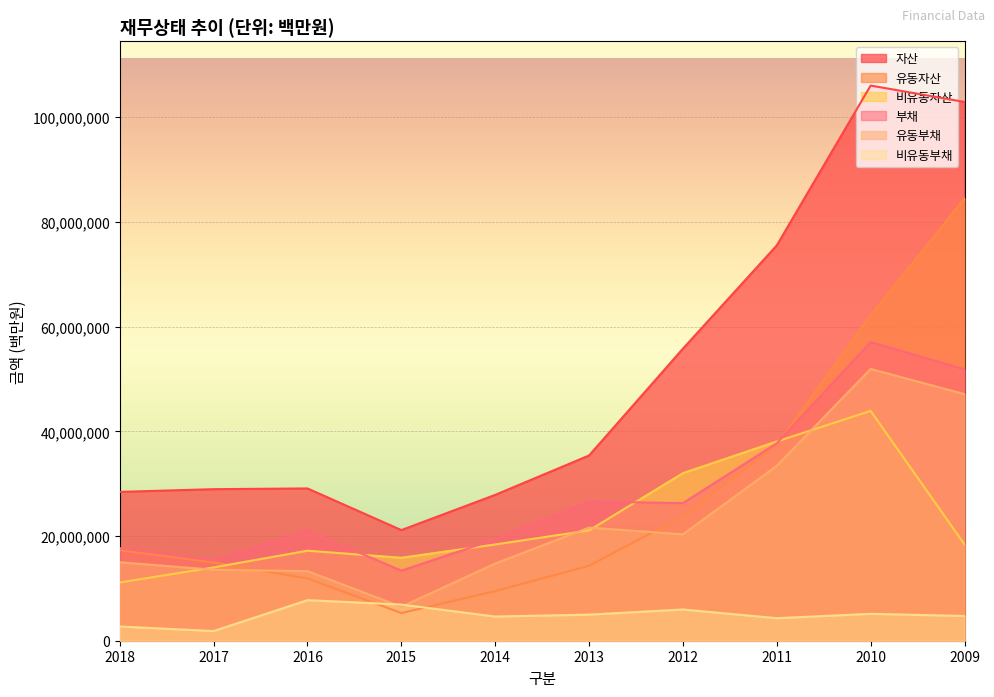

In 비유동자산, how many points are lower than both neighbors (excluding endpoints)?

1